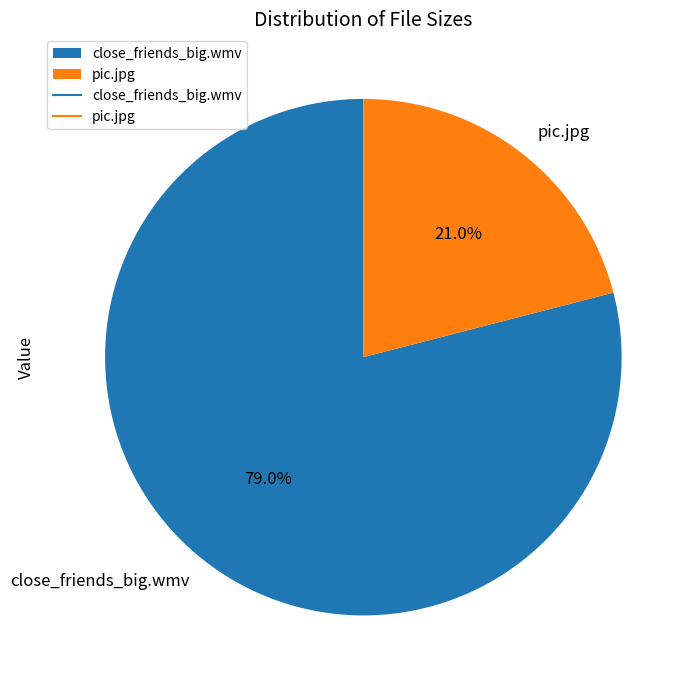

True or false: close_friends_big.wmv accounts for 88% of the total.

False